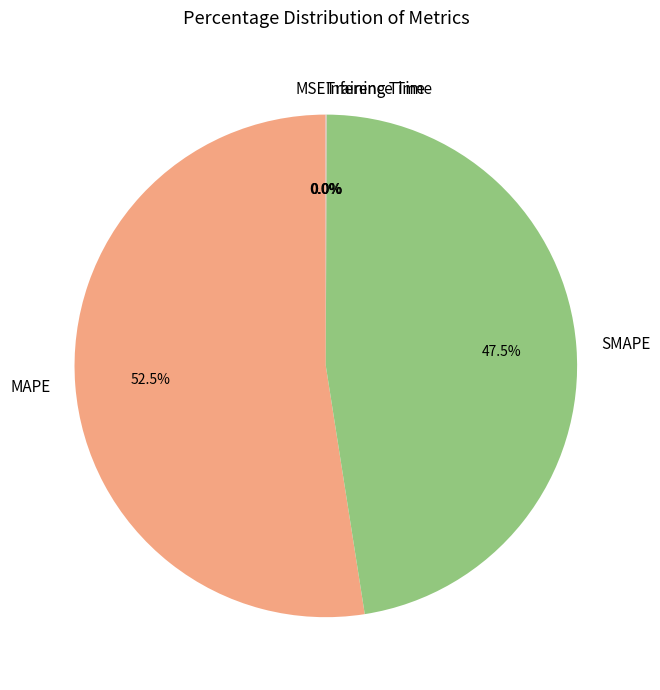

Which slice is the largest?

MAPE